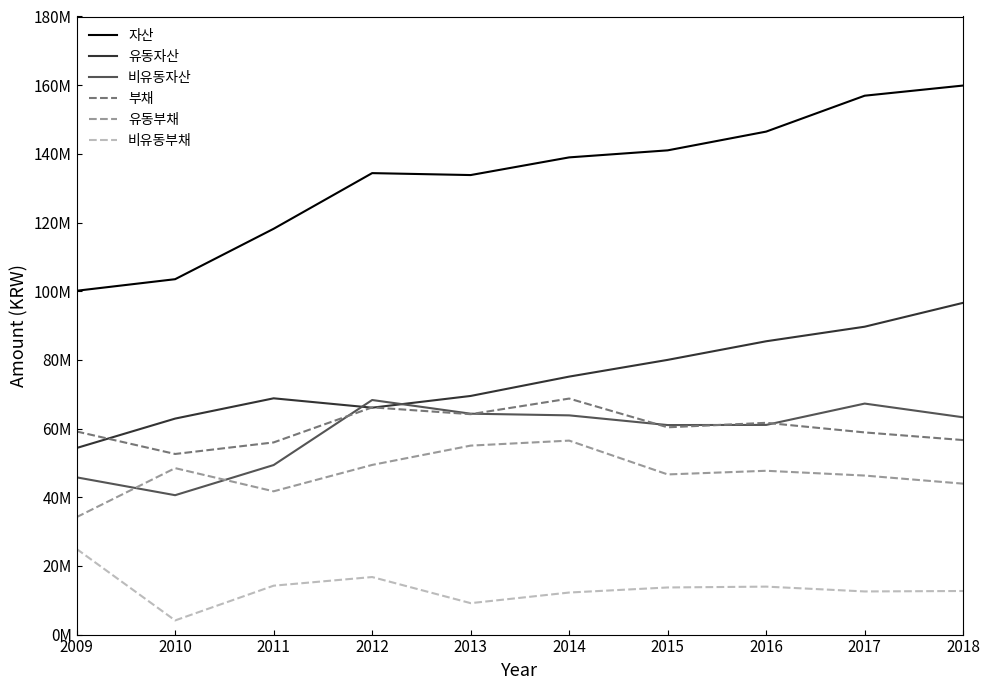

Is this an area chart (filled region under the line)?

No